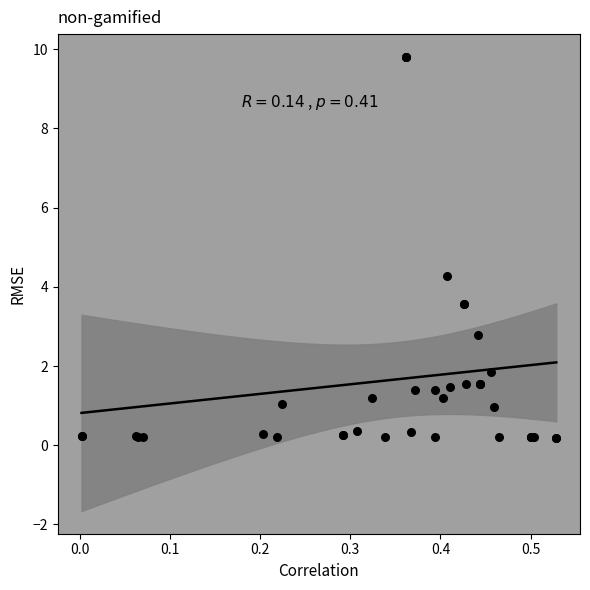

What Y value in the scatter plot is closest to 4?

4.3